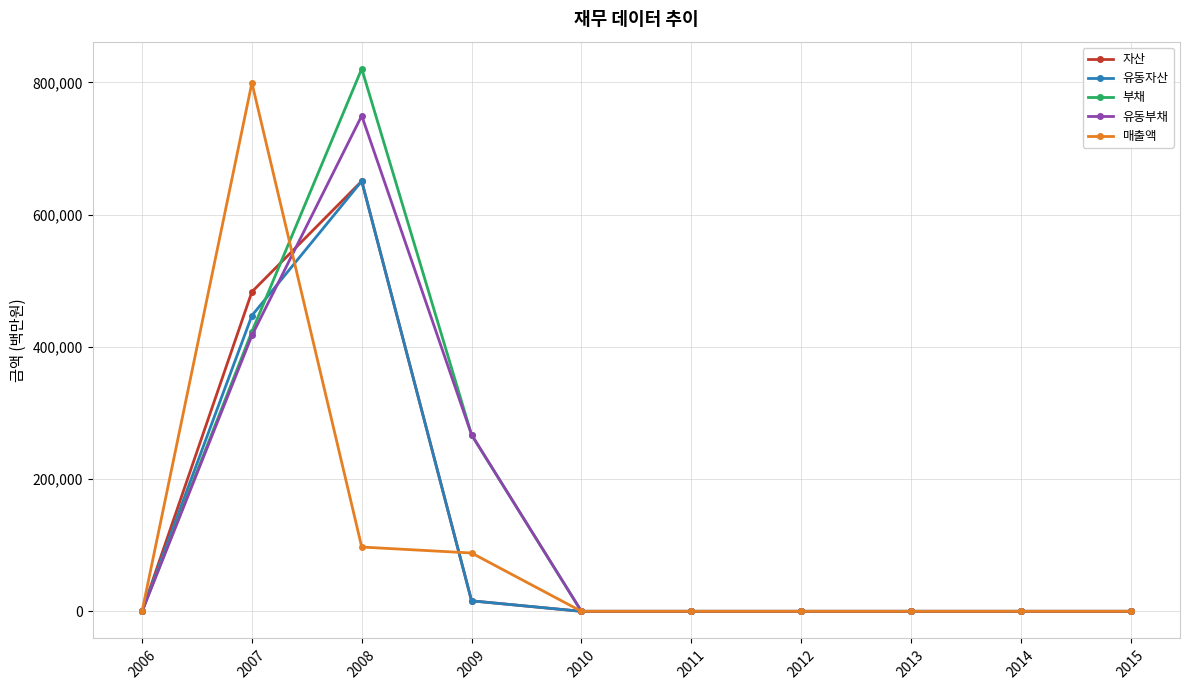

At which label does 자산 reach its peak?

2008